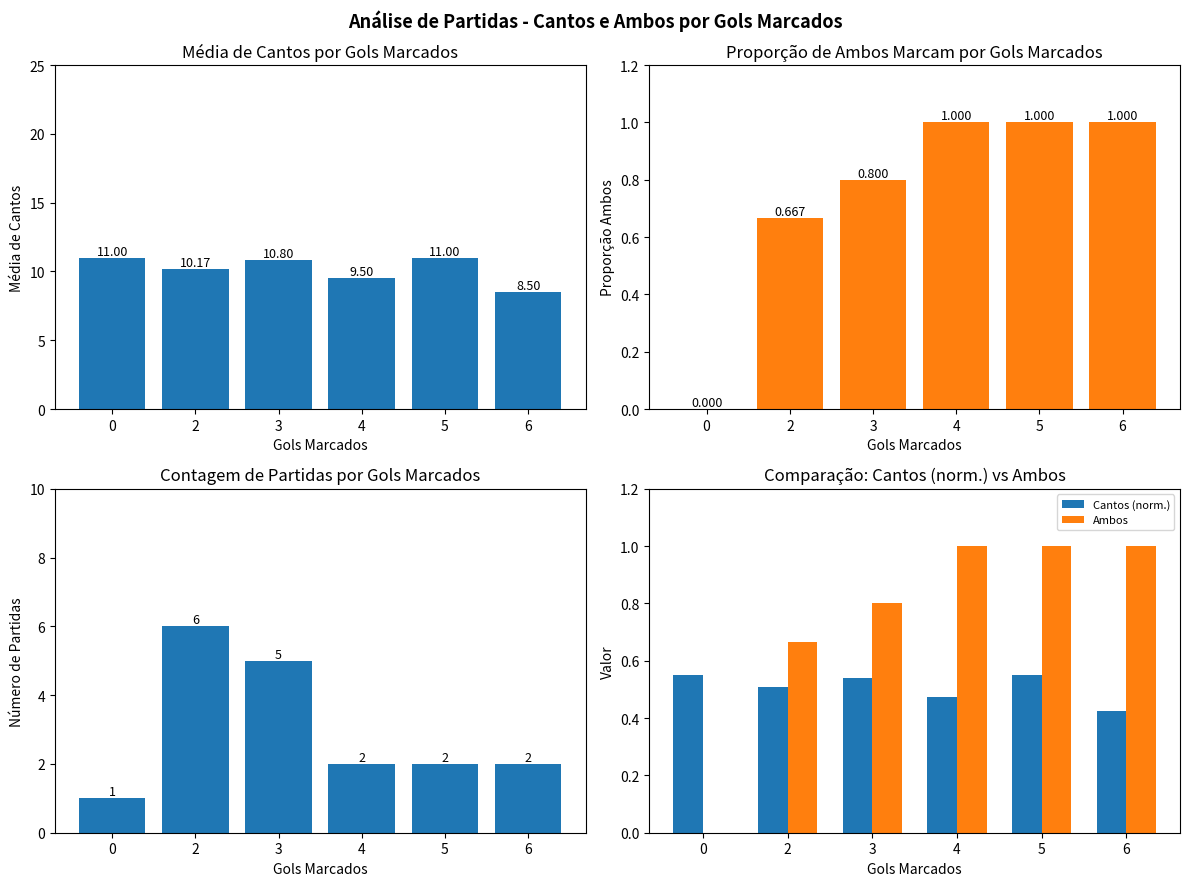

How many series are shown in this chart?

4